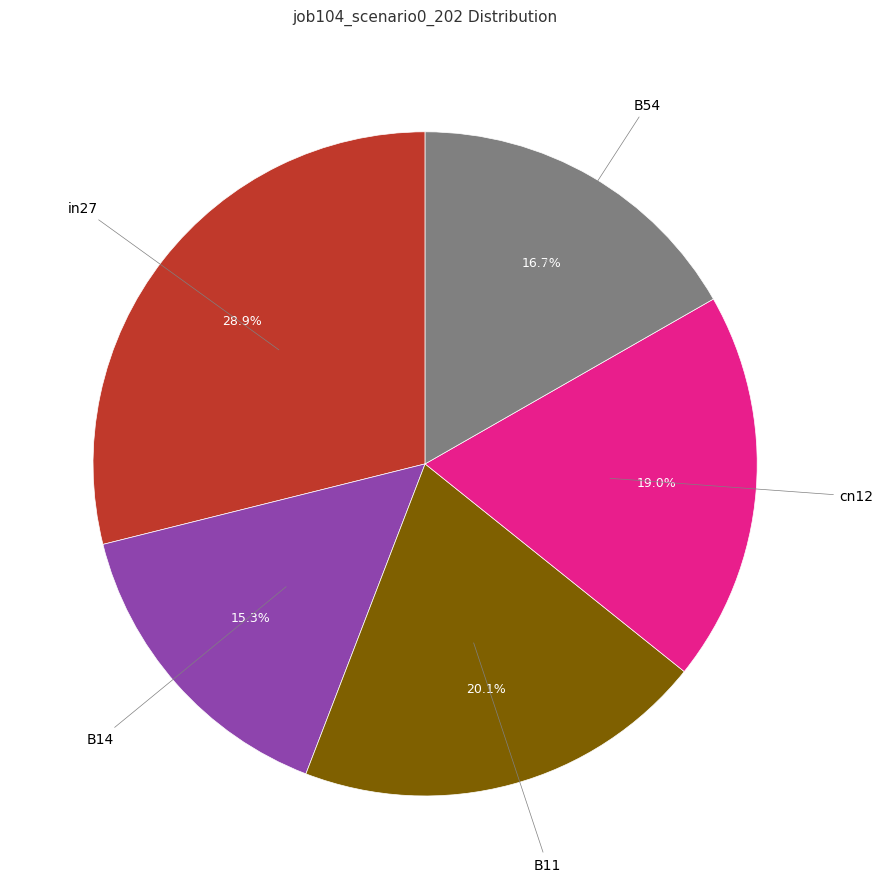

To the nearest percent, what is the difference between the largest and smallest slice percentages?

14%